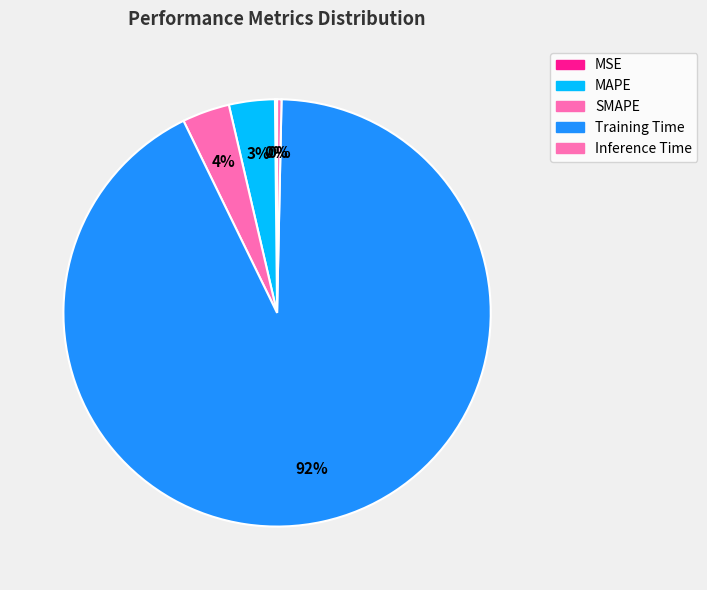

What percentage is the Training Time slice, to the nearest percent?

92%